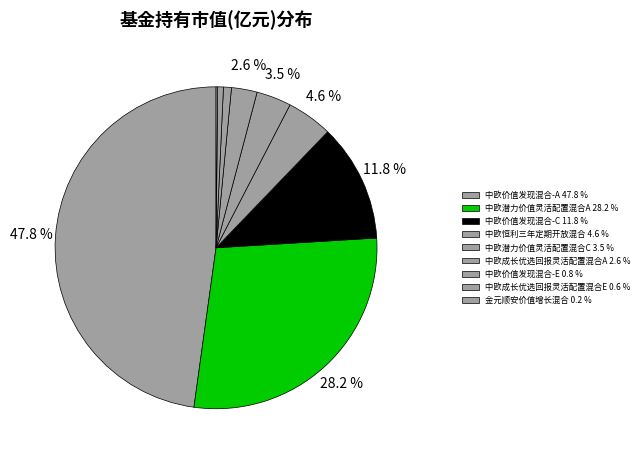

To the nearest percent, what percentage of the pie is 中欧成长优选回报灵活配置混合A?

3%